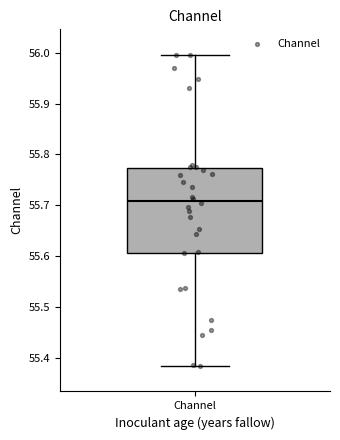

Transcribe this box plot: give where the median line is, the range the box spans, and where the two whiskers end, as read against the y-axis. The values are not printed on the chart, so give them approximately, as read against the axis.

median 55.71, box 55.61 to 55.77, whiskers 55.38 to 56.00